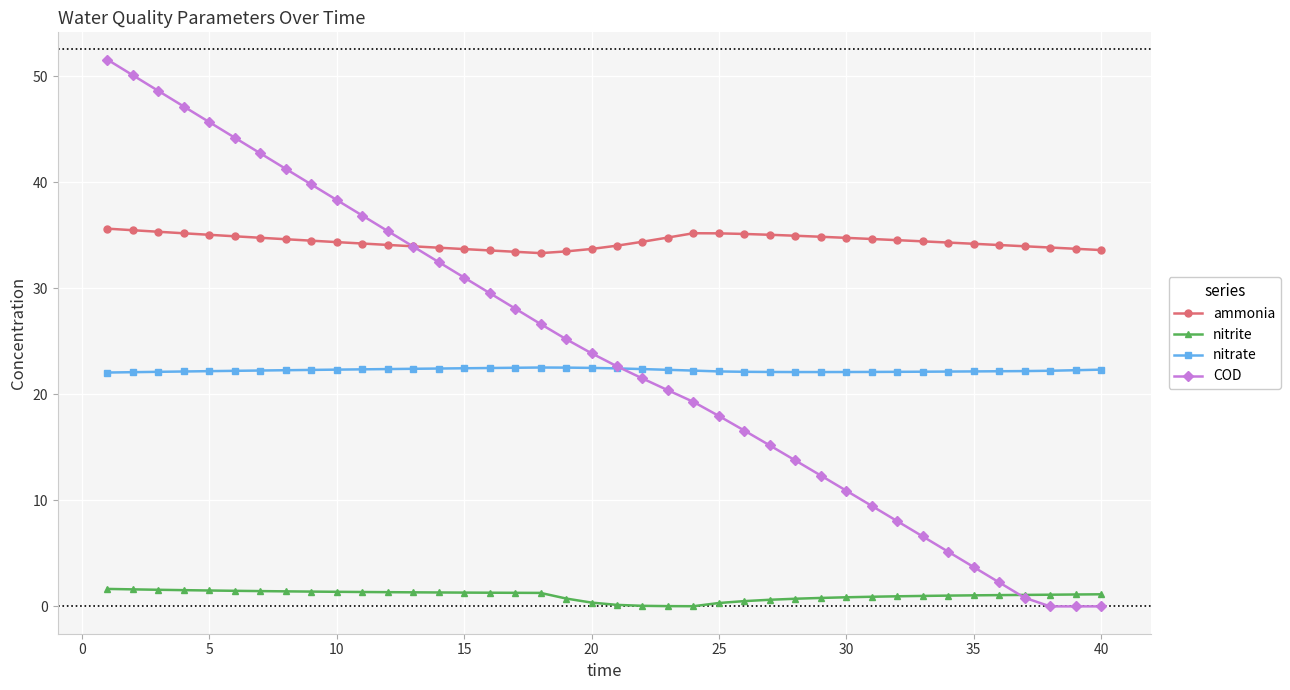

True or false: nitrate and ammonia cross at least once.

False